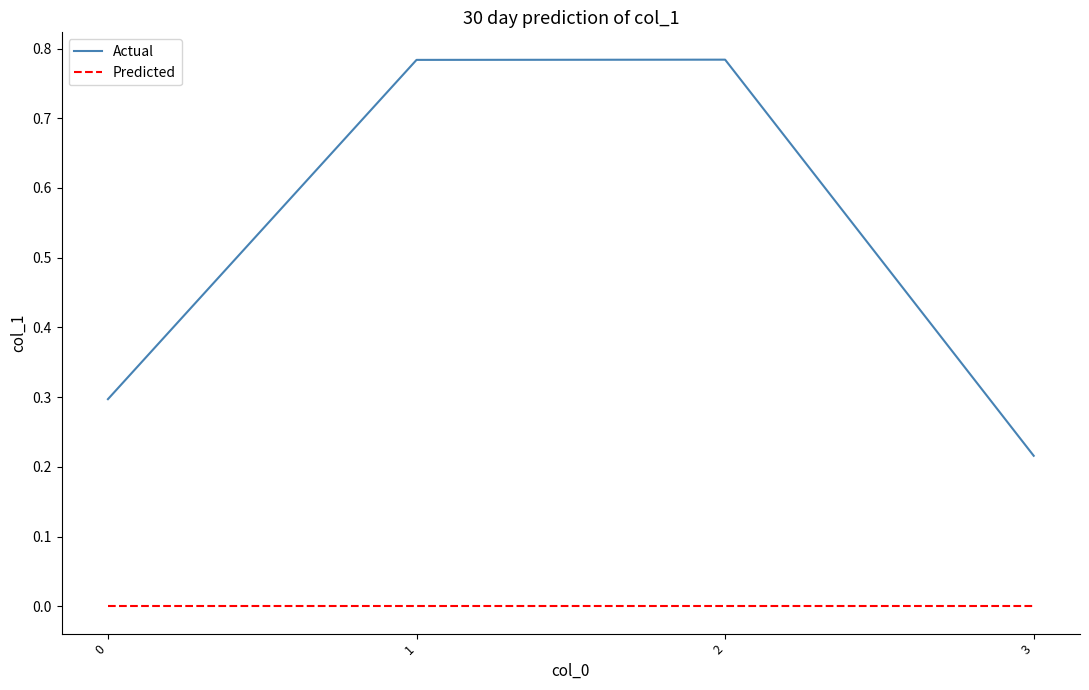

Rank the series at 2 from lowest to highest value.

Predicted, Actual